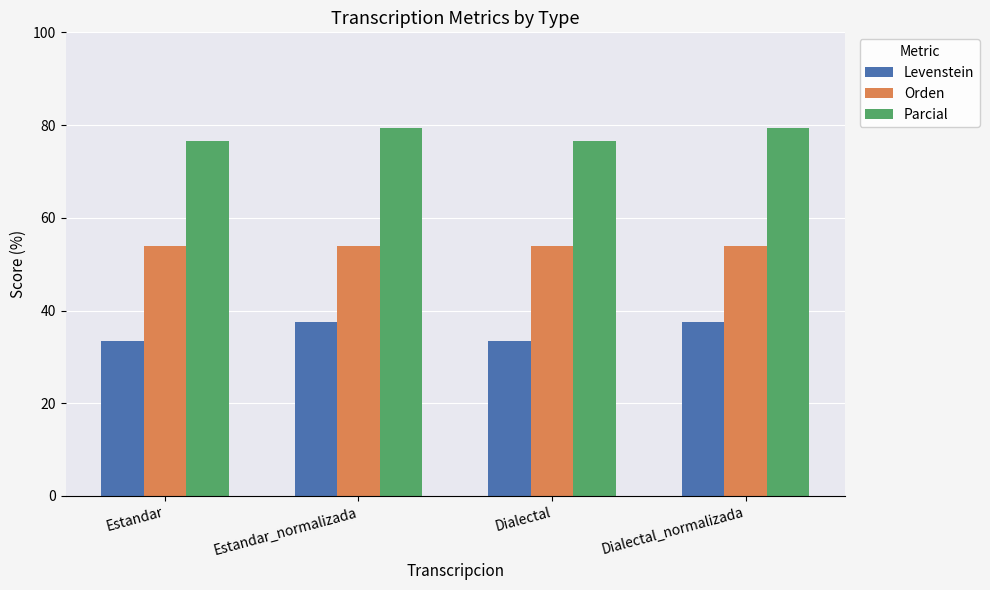

What is the maximum value for Orden?

53.9